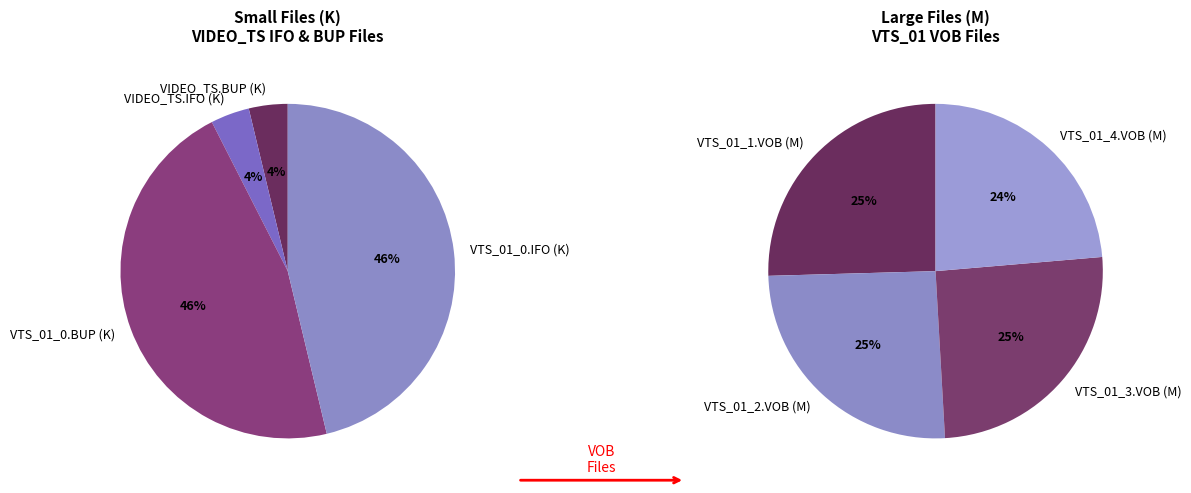

The VTS_01_3.VOB (M) slice represents 11% of the pie. True or false?

False